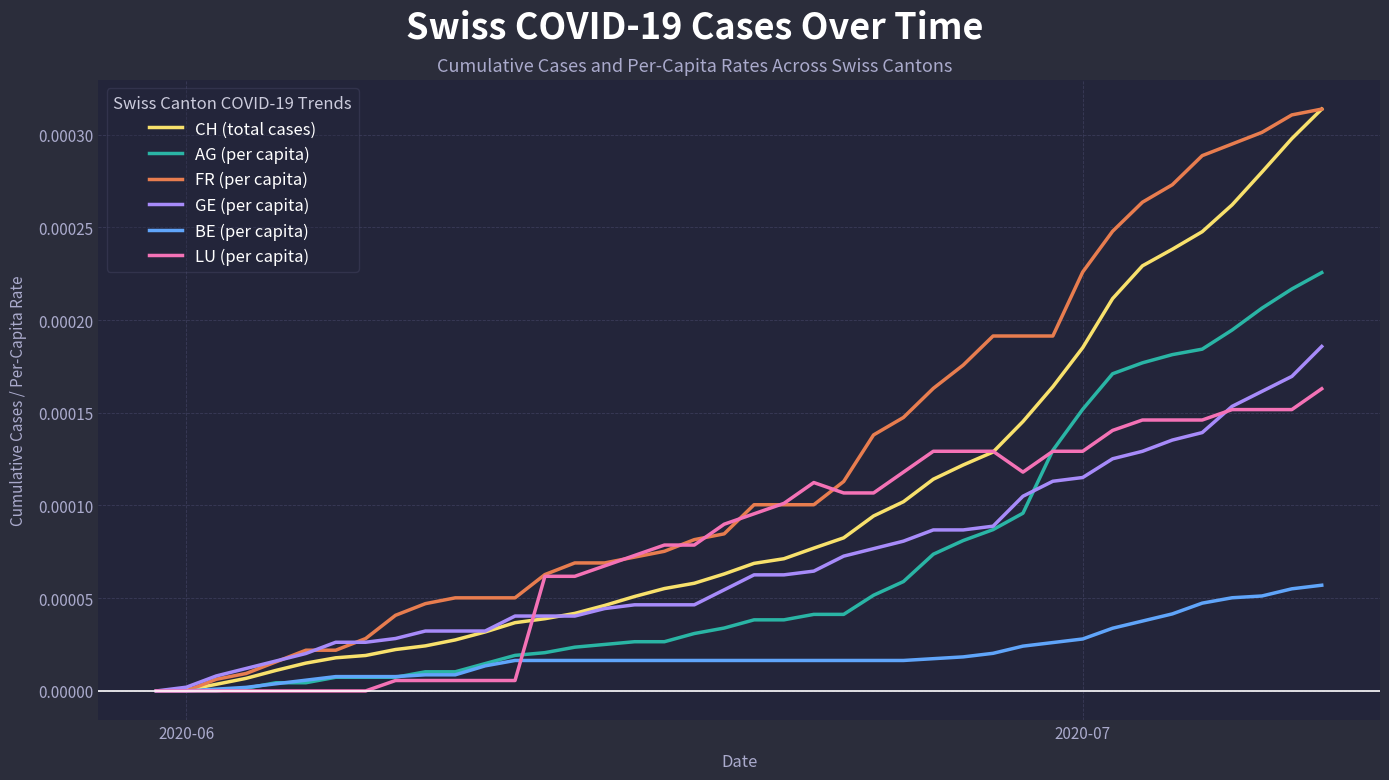

Which series has the largest total across all categories?

FR (per capita)